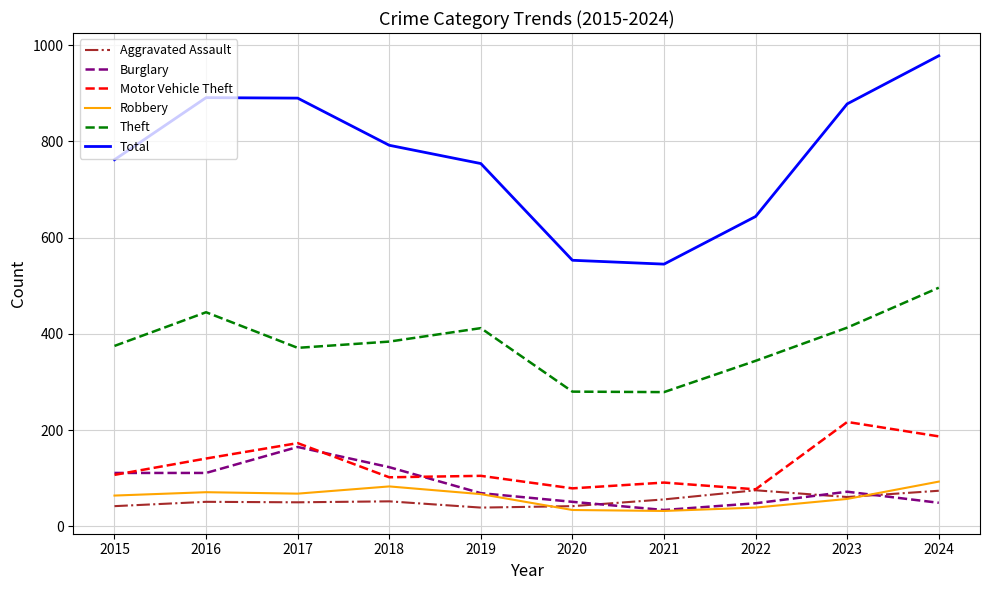

What is the highest value of the Theft series?

496